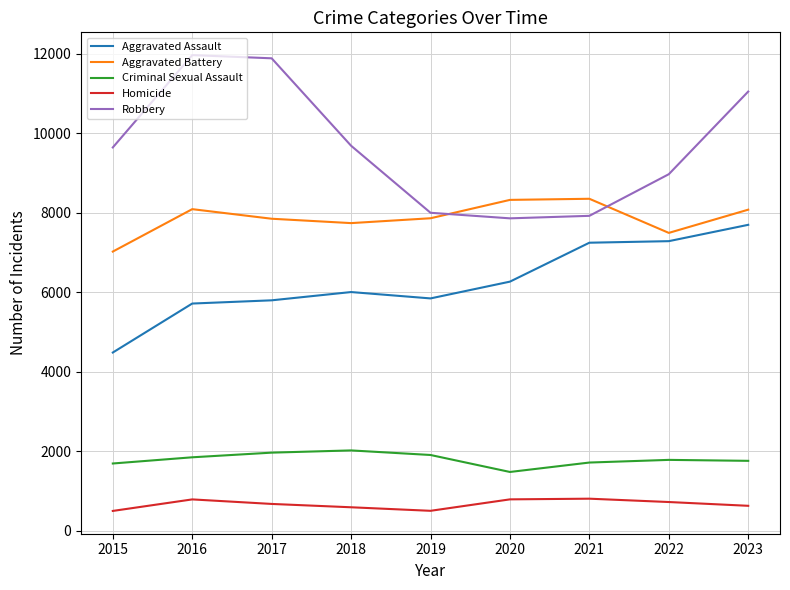

What is the difference between the Aggravated Assault values at 2021 and 2020?

979